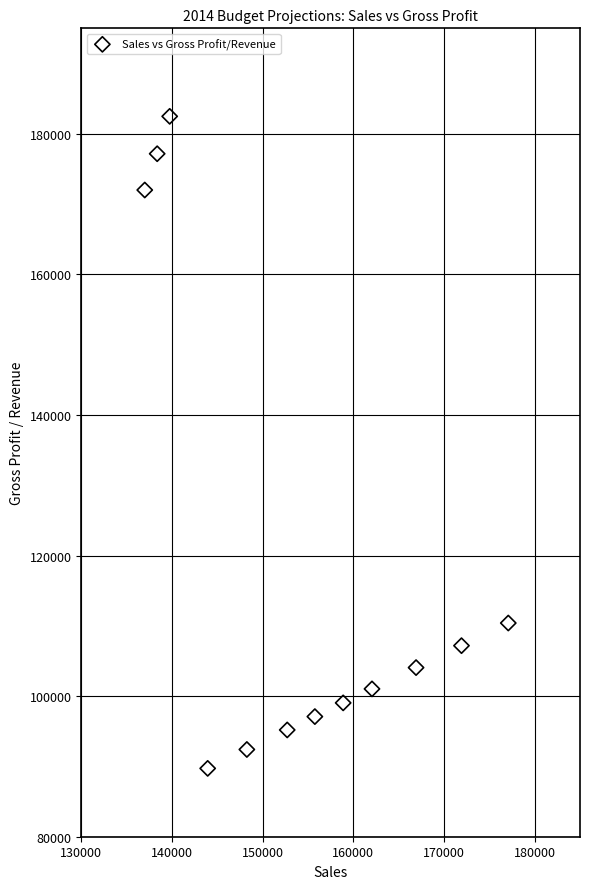

What is the average Y value?

118980